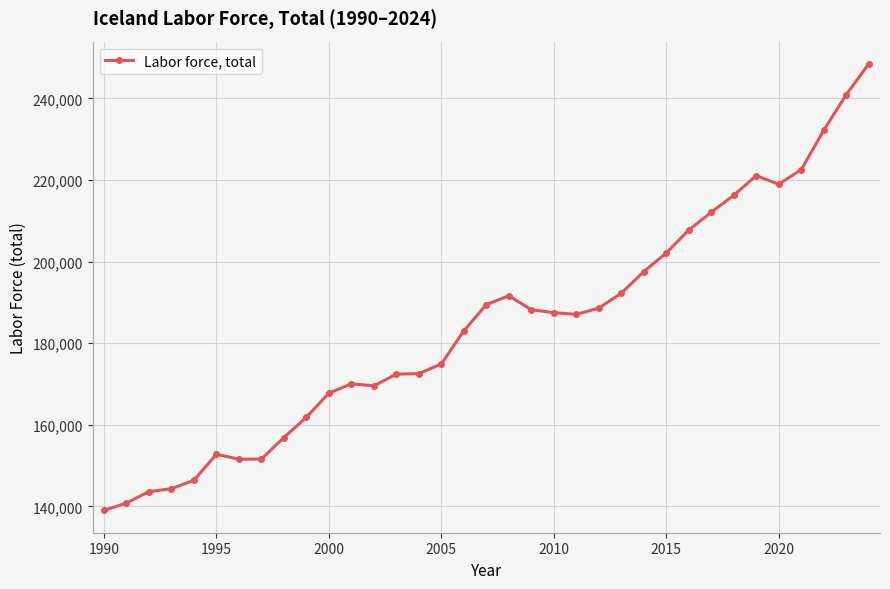

What is the value of the 8th point from the left?

151596